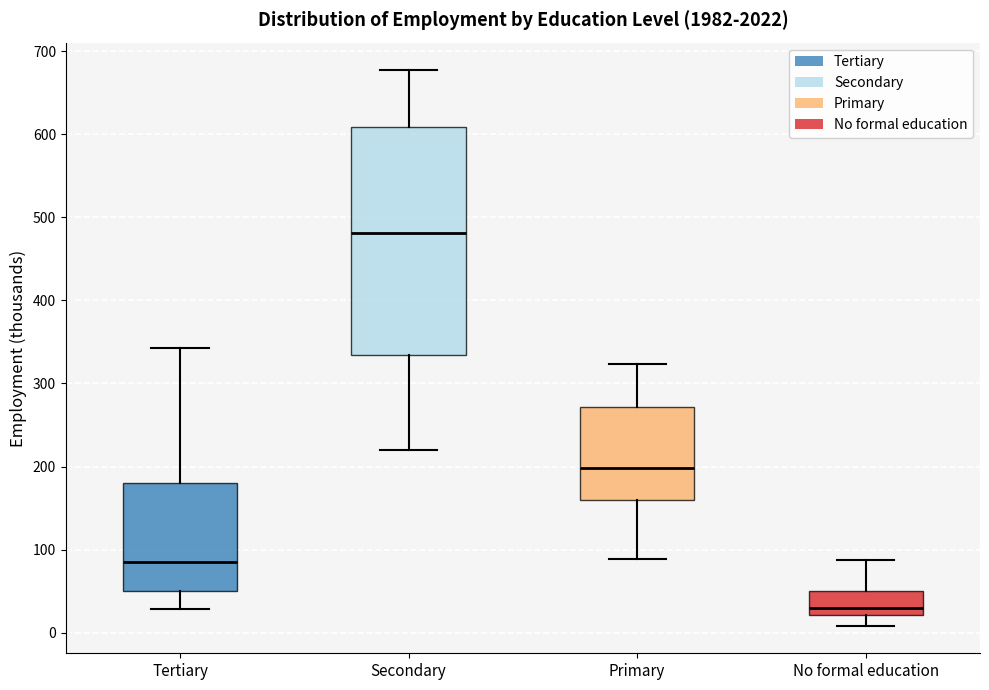

Which box is the tallest, from its lower edge to its upper edge?

Secondary